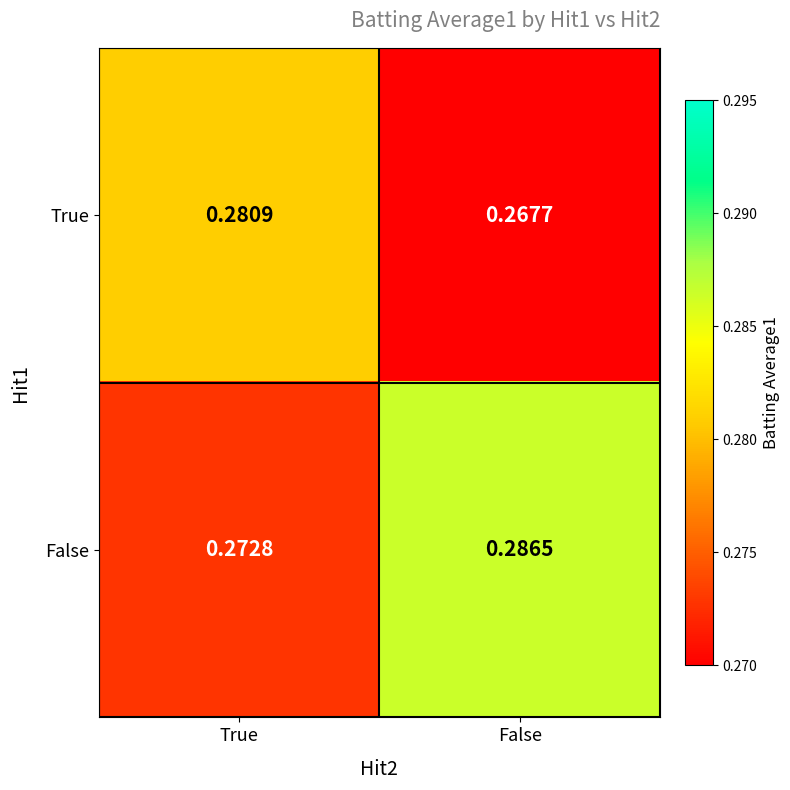

Which series has the largest total across all categories?

False